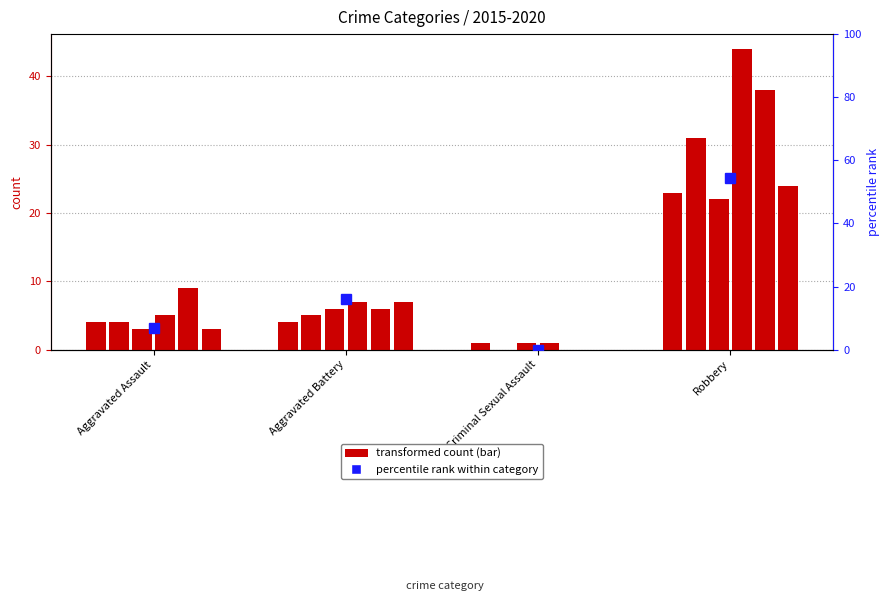

At which category does the chart reach its minimum across all series?

Criminal Sexual Assault